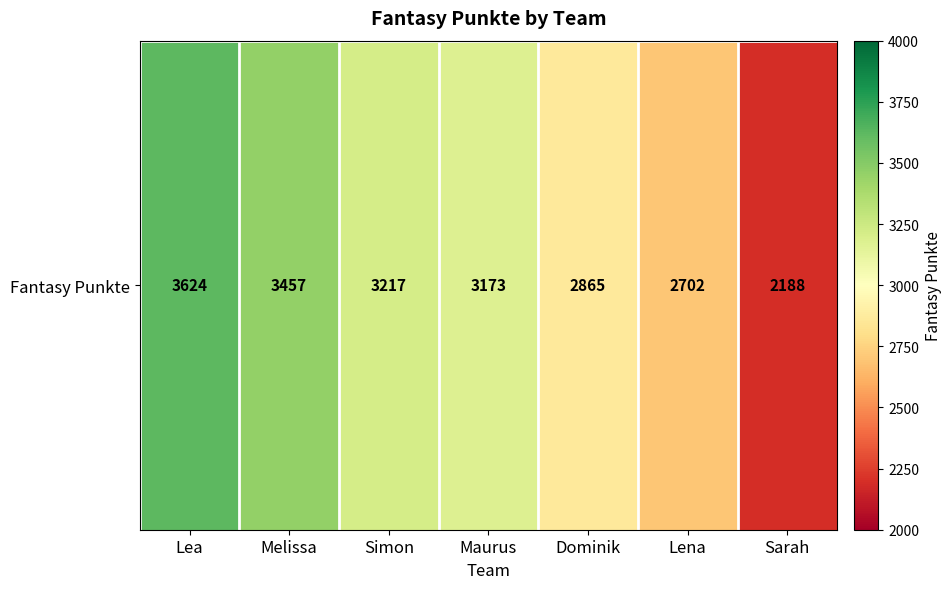

True or false: the data shows 2200 at Simon.

False